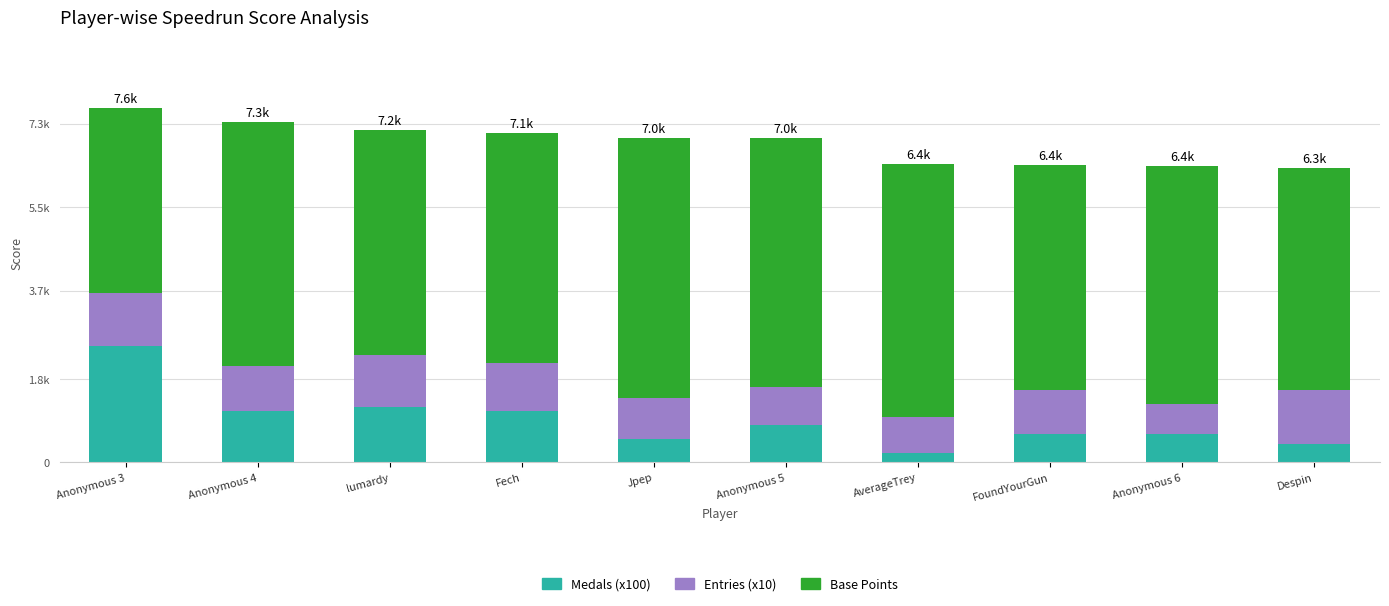

What is the label of the 7th bar from the right?

Fech